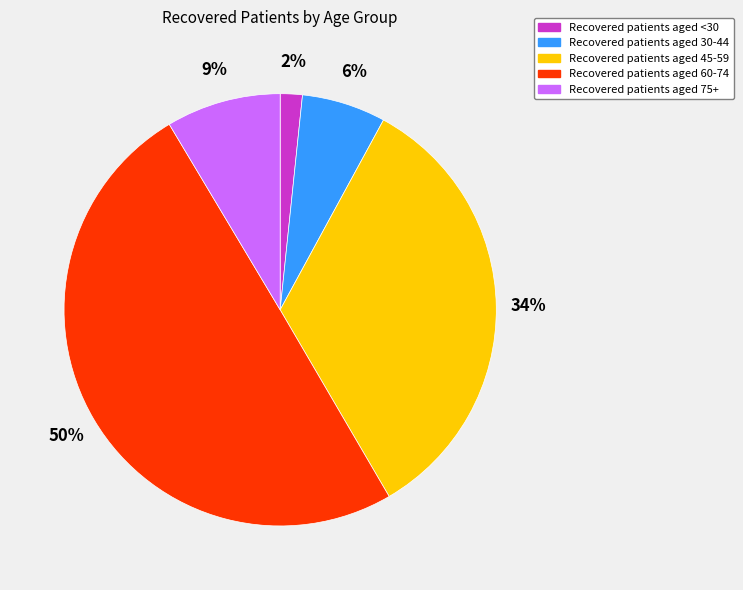

To the nearest percent, what is the average slice percentage?

20%